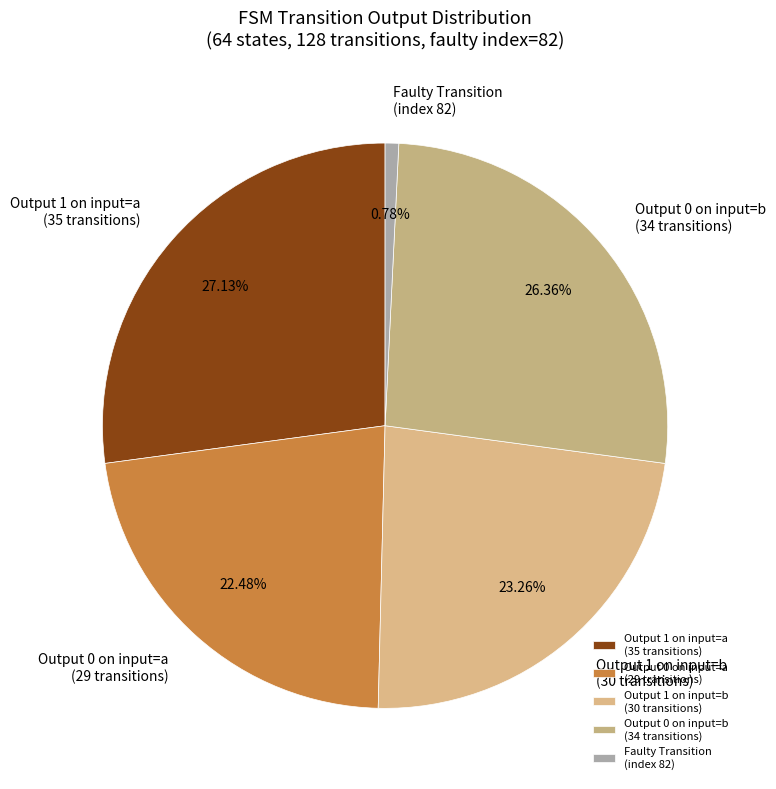

Is there any slice that represents more than half of the pie?

No